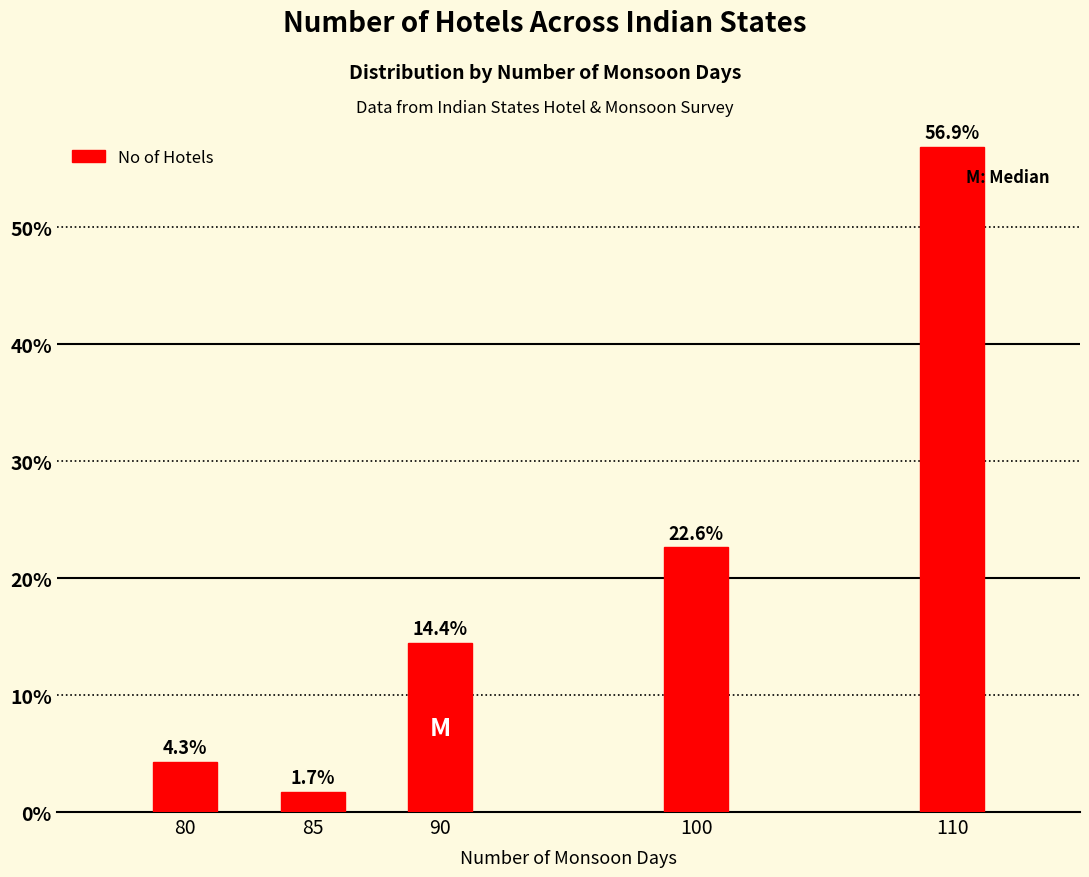

Is it true that the value at 80 is 6.6?

False